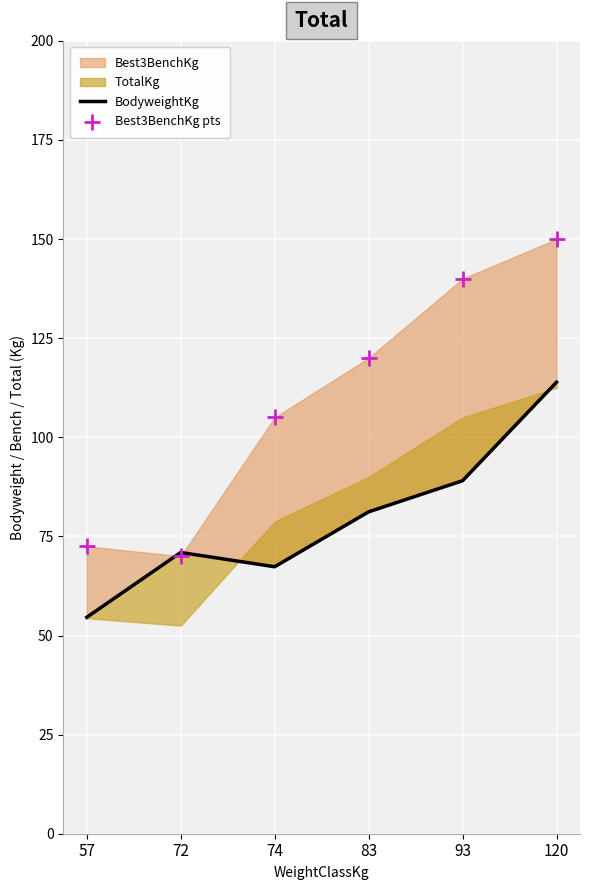

At how many categories does at least one series exceed 132?

2